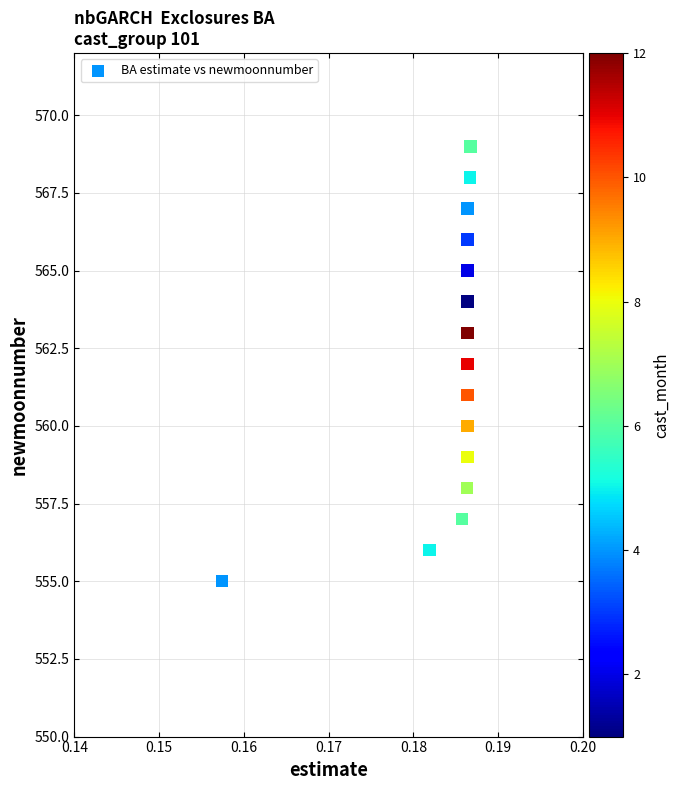

What is the range of Y values (max minus min)?

14